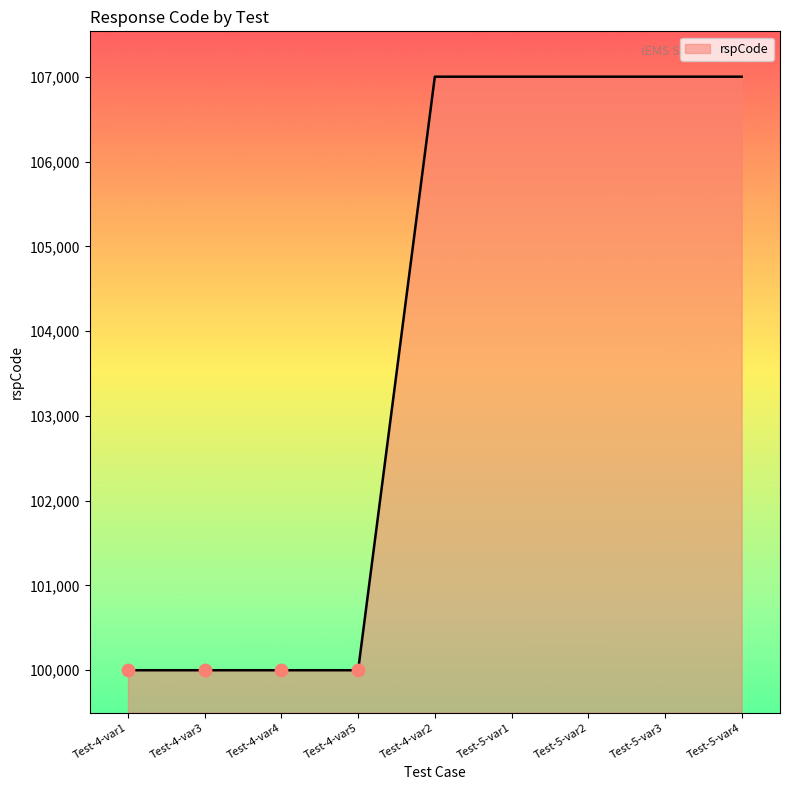

Between Test-5-var3 and Test-4-var3, which is larger?

Test-5-var3